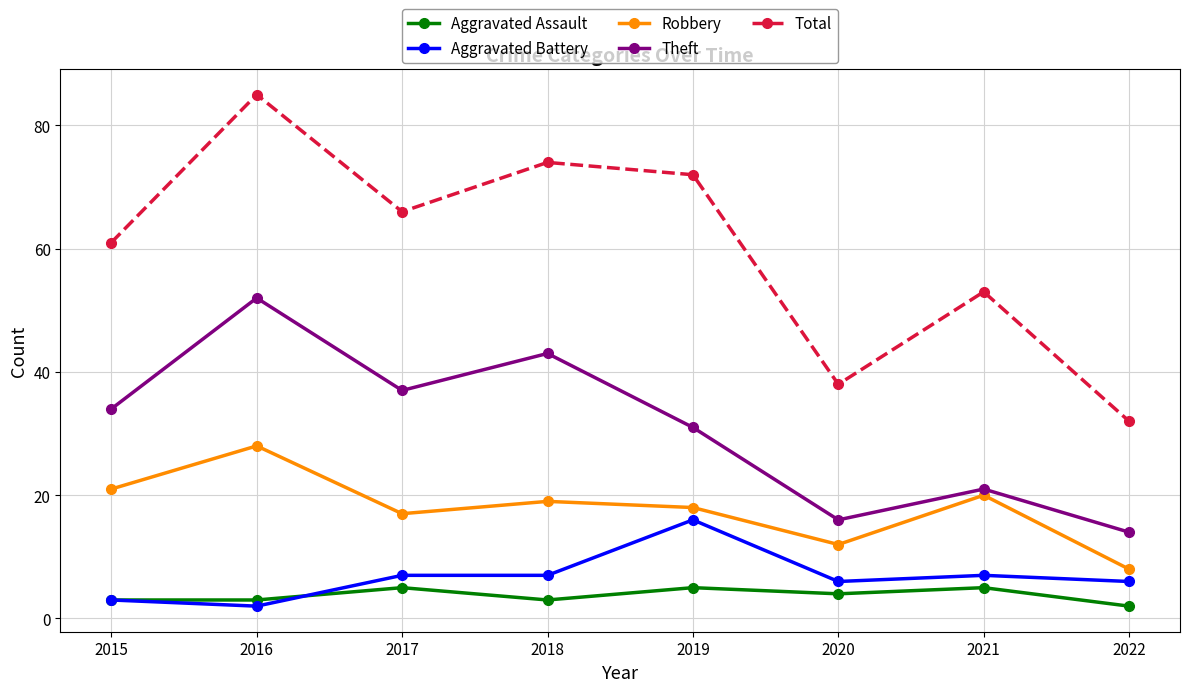

What is the lowest value of the Theft series?

14